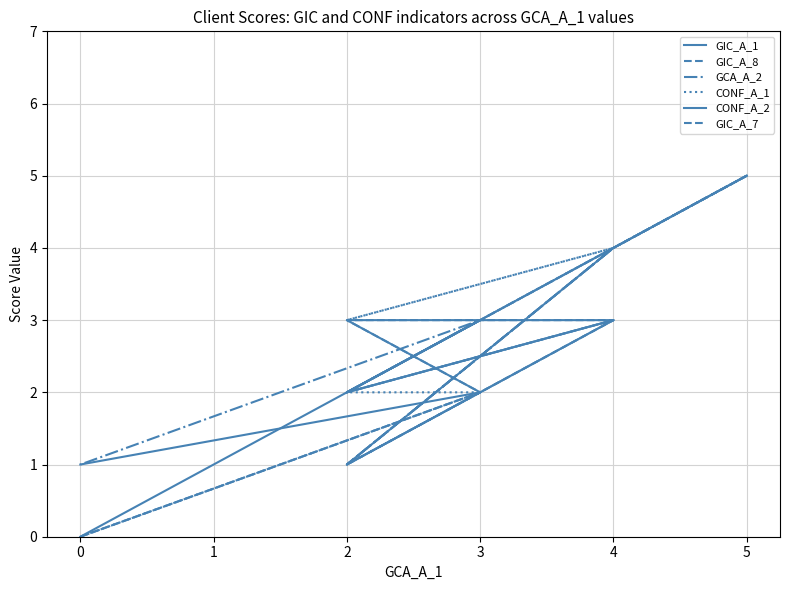

Count the GIC_A_7 values in the range 1 to 4.

5